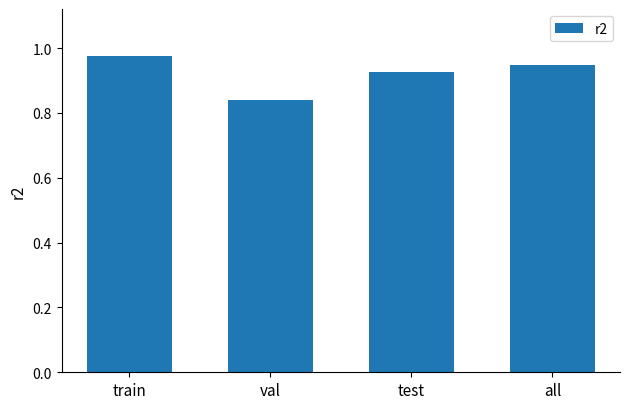

At which label is the value closest to 0?

val